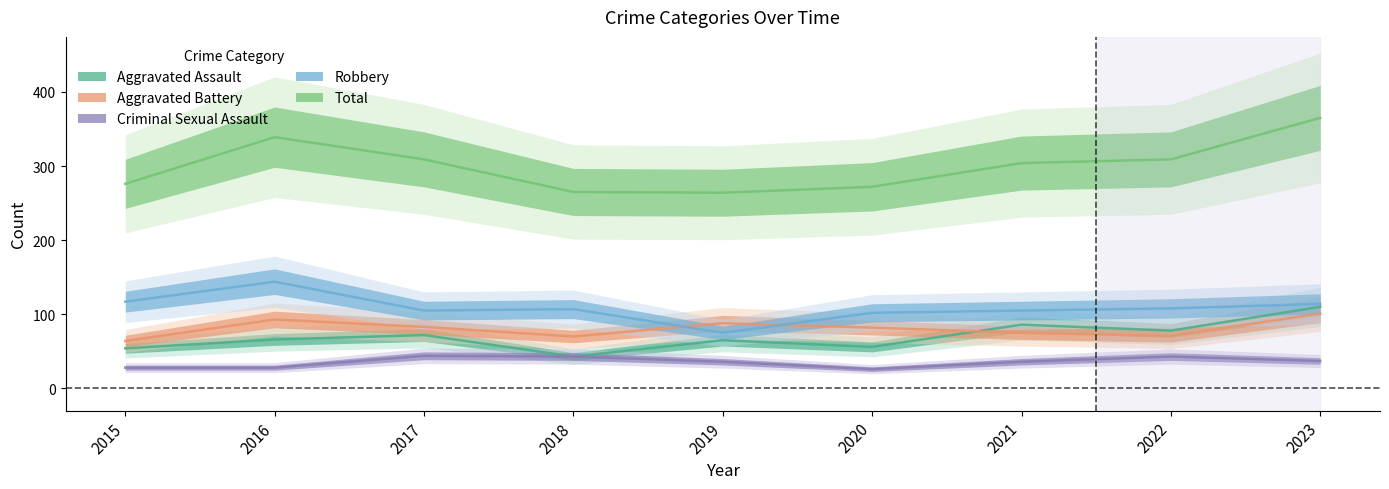

At 2015, list the series in order from smallest to largest.

Criminal Sexual Assault, Aggravated Assault, Aggravated Battery, Robbery, Total